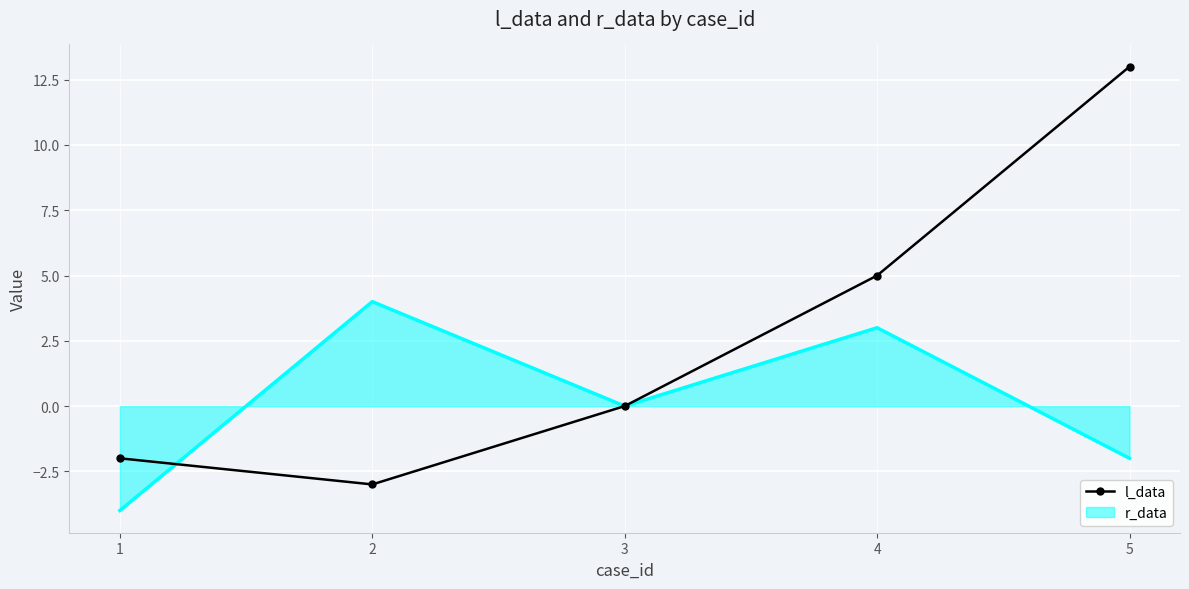

Is the value of l_data at 3 greater than the value of r_data at 4?

No